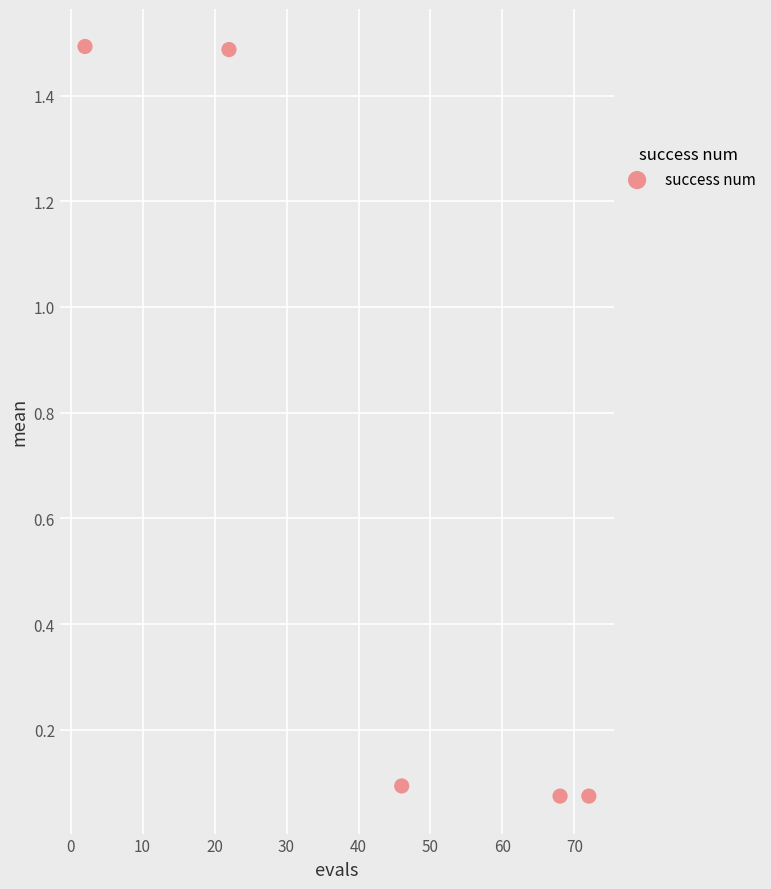

What is the average X value?

42.0